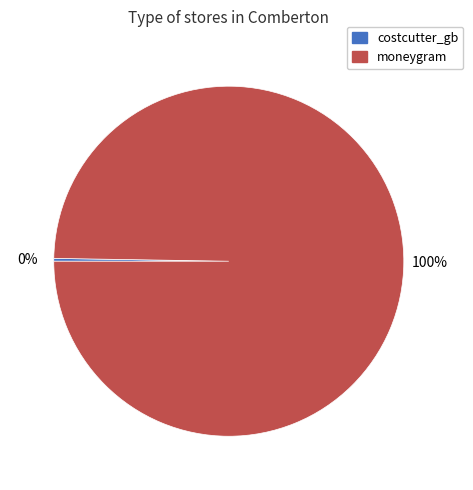

The moneygram slice represents 100% of the pie. True or false?

True